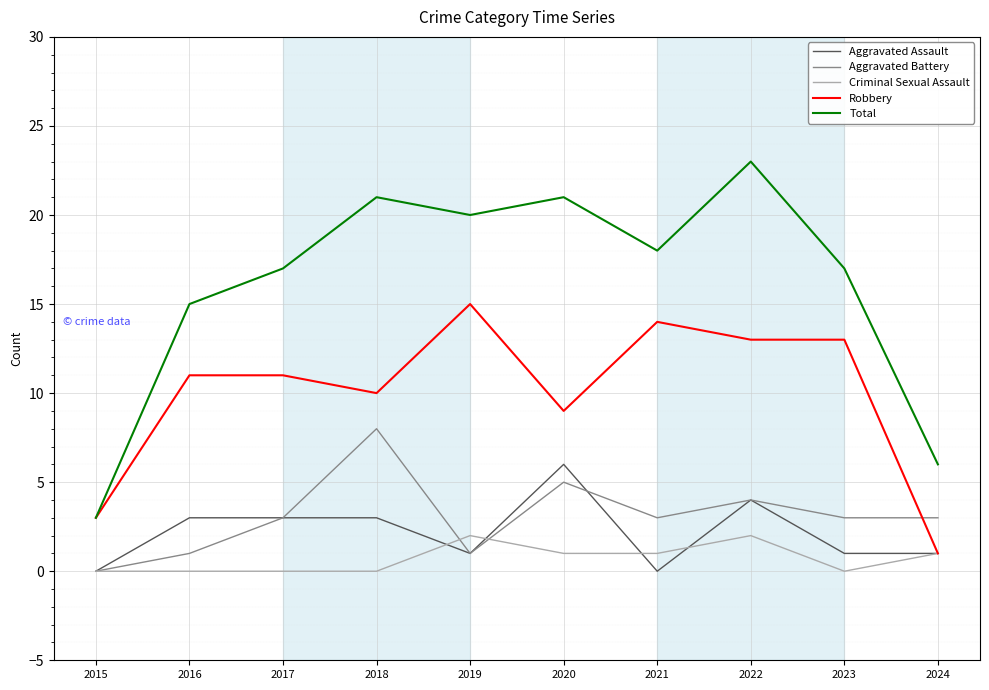

Is this an area chart (filled region under the line)?

No